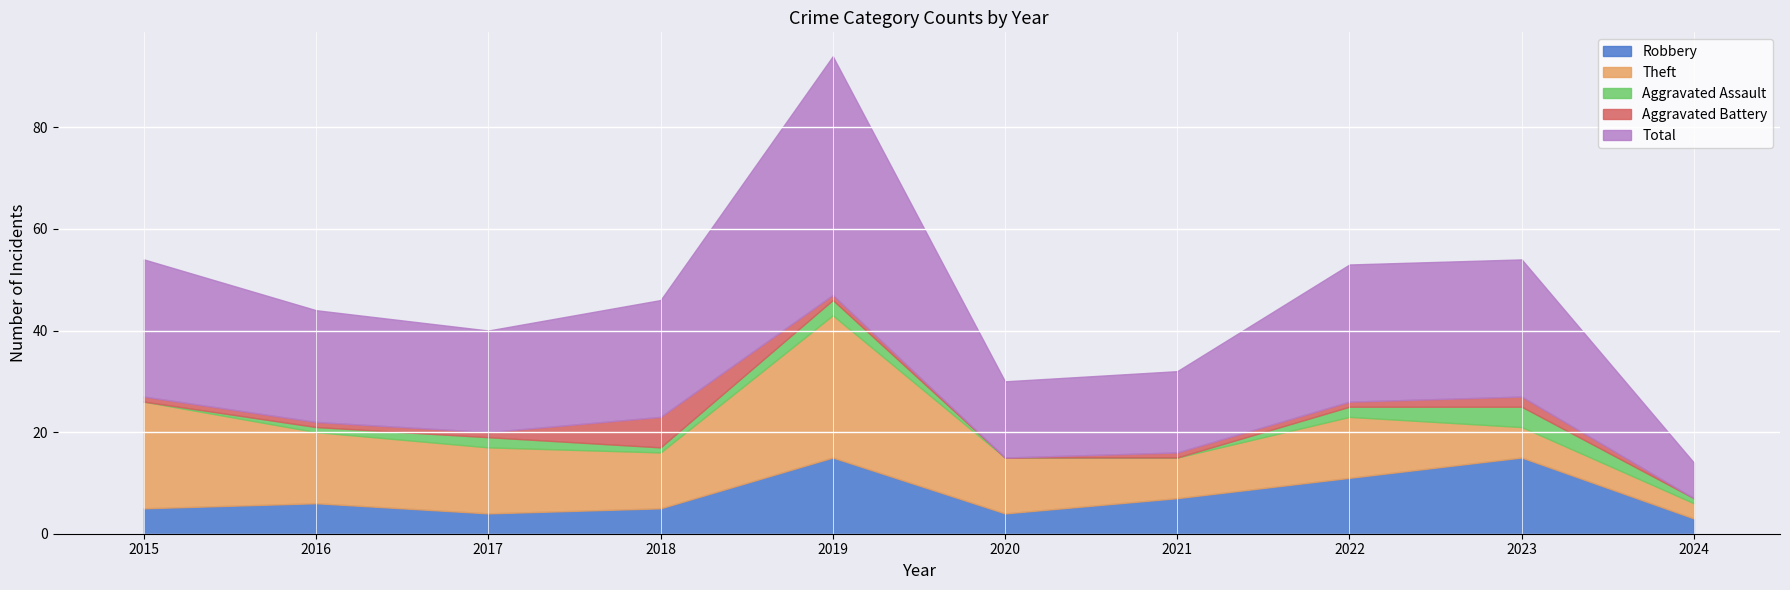

Does the chart display data point markers on the line(s)?

No